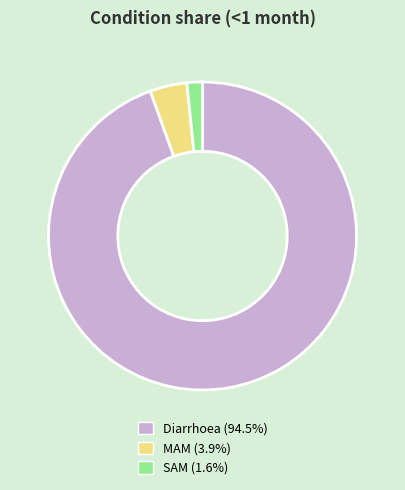

Is there a majority slice in this chart?

Yes